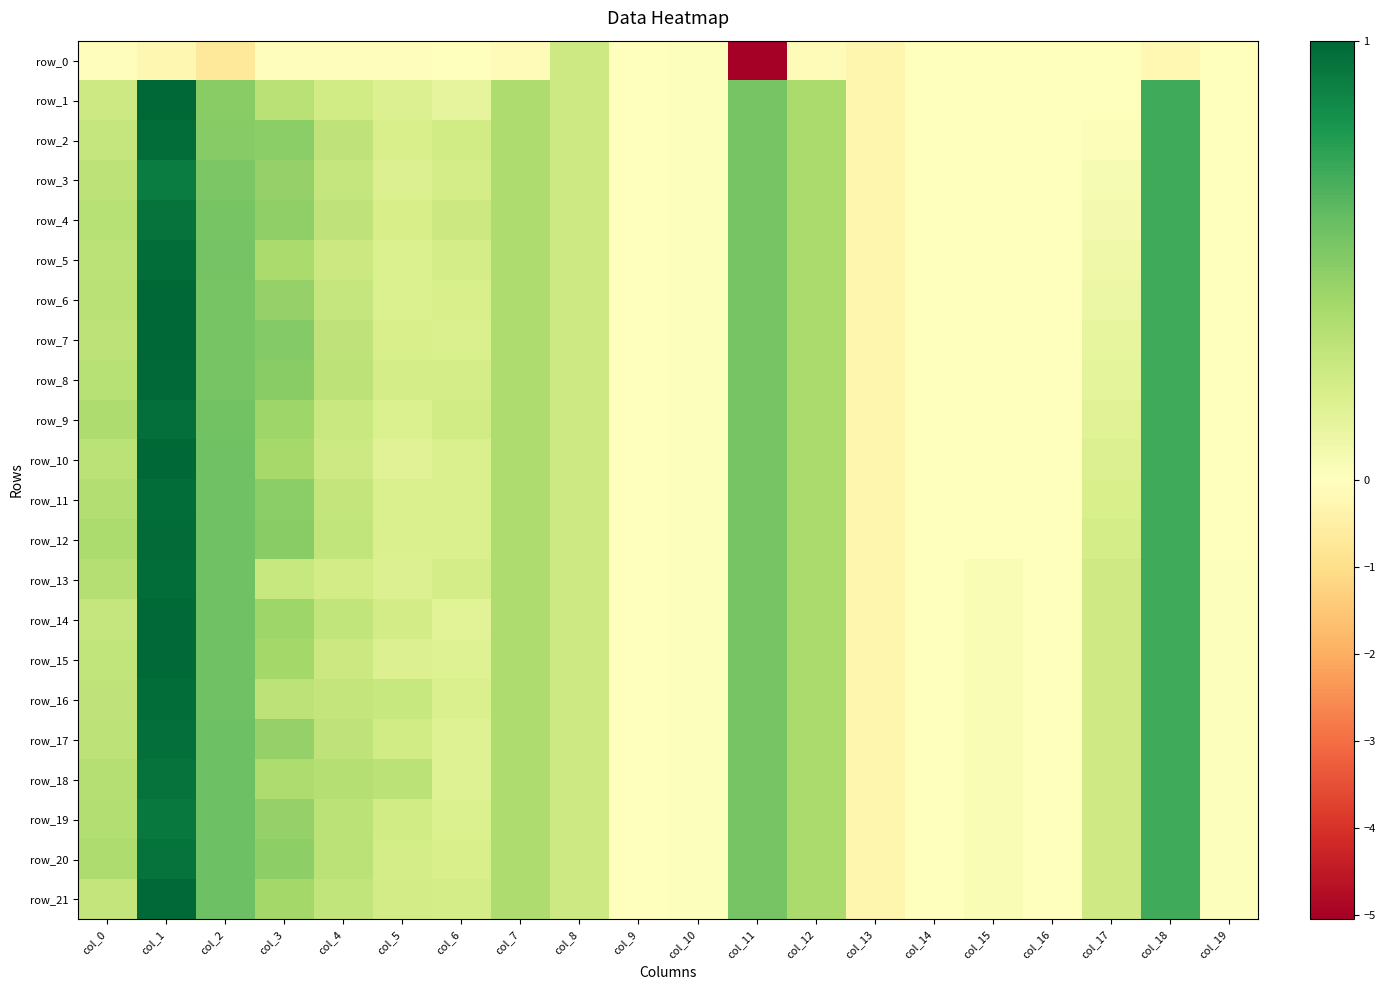

Reading left to right, transcribe all the data shown in this chart.

row_0: col_0=-0.1	col_1=-0.2	col_2=-0.7	col_3=-0.1	col_4=-0.1	col_5=-0.1	col_6=-0.0	col_7=-0.1	col_8=0.2	col_9=0.0	col_10=0.0	col_11=-5.1	col_12=-0.1	col_13=-0.3	col_14=-0.0	col_15=-0.0	col_16=-0.0	col_17=-0.0	col_18=-0.2	col_19=-0.0
row_1: col_0=0.2	col_1=1.0	col_2=0.5	col_3=0.3	col_4=0.2	col_5=0.2	col_6=0.1	col_7=0.4	col_8=0.2	col_9=0.0	col_10=0.0	col_11=0.5	col_12=0.4	col_13=-0.3	col_14=-0.0	col_15=-0.0	col_16=-0.0	col_17=0.0	col_18=0.7	col_19=-0.0
row_2: col_0=0.3	col_1=1.0	col_2=0.5	col_3=0.5	col_4=0.3	col_5=0.2	col_6=0.2	col_7=0.4	col_8=0.2	col_9=0.0	col_10=0.0	col_11=0.5	col_12=0.4	col_13=-0.3	col_14=-0.0	col_15=-0.0	col_16=-0.0	col_17=0.0	col_18=0.7	col_19=-0.0
row_3: col_0=0.3	col_1=0.9	col_2=0.5	col_3=0.5	col_4=0.3	col_5=0.2	col_6=0.2	col_7=0.4	col_8=0.2	col_9=0.0	col_10=0.0	col_11=0.5	col_12=0.4	col_13=-0.3	col_14=-0.0	col_15=-0.0	col_16=-0.0	col_17=0.0	col_18=0.7	col_19=-0.0
row_4: col_0=0.3	col_1=1.0	col_2=0.5	col_3=0.5	col_4=0.3	col_5=0.2	col_6=0.3	col_7=0.4	col_8=0.2	col_9=0.0	col_10=0.0	col_11=0.5	col_12=0.4	col_13=-0.3	col_14=-0.0	col_15=-0.0	col_16=-0.0	col_17=0.1	col_18=0.7	col_19=-0.0
row_5: col_0=0.3	col_1=1.0	col_2=0.6	col_3=0.4	col_4=0.3	col_5=0.2	col_6=0.2	col_7=0.4	col_8=0.2	col_9=0.0	col_10=0.0	col_11=0.5	col_12=0.4	col_13=-0.3	col_14=-0.0	col_15=-0.0	col_16=-0.0	col_17=0.1	col_18=0.7	col_19=-0.0
row_6: col_0=0.3	col_1=1.0	col_2=0.5	col_3=0.5	col_4=0.3	col_5=0.2	col_6=0.2	col_7=0.4	col_8=0.2	col_9=0.0	col_10=0.0	col_11=0.5	col_12=0.4	col_13=-0.3	col_14=-0.0	col_15=-0.0	col_16=-0.0	col_17=0.1	col_18=0.7	col_19=-0.0
row_7: col_0=0.3	col_1=1.0	col_2=0.5	col_3=0.5	col_4=0.3	col_5=0.2	col_6=0.2	col_7=0.4	col_8=0.2	col_9=0.0	col_10=0.0	col_11=0.5	col_12=0.4	col_13=-0.3	col_14=-0.0	col_15=-0.0	col_16=-0.0	col_17=0.1	col_18=0.7	col_19=-0.0
row_8: col_0=0.3	col_1=1.0	col_2=0.5	col_3=0.5	col_4=0.3	col_5=0.2	col_6=0.2	col_7=0.4	col_8=0.2	col_9=0.0	col_10=0.0	col_11=0.5	col_12=0.4	col_13=-0.3	col_14=-0.0	col_15=-0.0	col_16=-0.0	col_17=0.1	col_18=0.7	col_19=-0.0
row_9: col_0=0.4	col_1=1.0	col_2=0.6	col_3=0.4	col_4=0.3	col_5=0.2	col_6=0.2	col_7=0.4	col_8=0.2	col_9=0.0	col_10=0.0	col_11=0.5	col_12=0.4	col_13=-0.3	col_14=-0.0	col_15=-0.0	col_16=-0.0	col_17=0.2	col_18=0.7	col_19=-0.0
row_10: col_0=0.3	col_1=1.0	col_2=0.6	col_3=0.4	col_4=0.2	col_5=0.2	col_6=0.2	col_7=0.4	col_8=0.2	col_9=0.0	col_10=0.0	col_11=0.5	col_12=0.4	col_13=-0.3	col_14=-0.0	col_15=-0.0	col_16=-0.0	col_17=0.2	col_18=0.7	col_19=-0.0
row_11: col_0=0.4	col_1=1.0	col_2=0.6	col_3=0.5	col_4=0.3	col_5=0.2	col_6=0.2	col_7=0.4	col_8=0.2	col_9=0.0	col_10=0.0	col_11=0.5	col_12=0.4	col_13=-0.3	col_14=-0.0	col_15=-0.0	col_16=-0.0	col_17=0.2	col_18=0.7	col_19=-0.0
row_12: col_0=0.4	col_1=1.0	col_2=0.6	col_3=0.5	col_4=0.3	col_5=0.2	col_6=0.2	col_7=0.4	col_8=0.2	col_9=0.0	col_10=0.0	col_11=0.5	col_12=0.4	col_13=-0.3	col_14=-0.0	col_15=-0.0	col_16=-0.0	col_17=0.2	col_18=0.7	col_19=-0.0
row_13: col_0=0.3	col_1=1.0	col_2=0.6	col_3=0.3	col_4=0.2	col_5=0.2	col_6=0.2	col_7=0.4	col_8=0.2	col_9=0.0	col_10=0.0	col_11=0.5	col_12=0.4	col_13=-0.3	col_14=-0.0	col_15=0.0	col_16=-0.0	col_17=0.2	col_18=0.7	col_19=0.0
row_14: col_0=0.3	col_1=1.0	col_2=0.6	col_3=0.4	col_4=0.3	col_5=0.2	col_6=0.2	col_7=0.4	col_8=0.2	col_9=0.0	col_10=0.0	col_11=0.5	col_12=0.4	col_13=-0.3	col_14=-0.0	col_15=0.0	col_16=-0.0	col_17=0.2	col_18=0.7	col_19=0.0
row_15: col_0=0.3	col_1=1.0	col_2=0.6	col_3=0.4	col_4=0.2	col_5=0.2	col_6=0.2	col_7=0.4	col_8=0.2	col_9=0.0	col_10=0.0	col_11=0.5	col_12=0.4	col_13=-0.3	col_14=-0.0	col_15=0.0	col_16=-0.0	col_17=0.2	col_18=0.7	col_19=0.0
row_16: col_0=0.3	col_1=1.0	col_2=0.6	col_3=0.3	col_4=0.3	col_5=0.3	col_6=0.2	col_7=0.4	col_8=0.2	col_9=0.0	col_10=0.0	col_11=0.5	col_12=0.4	col_13=-0.3	col_14=-0.0	col_15=0.0	col_16=-0.0	col_17=0.2	col_18=0.7	col_19=0.0
row_17: col_0=0.3	col_1=1.0	col_2=0.6	col_3=0.4	col_4=0.3	col_5=0.2	col_6=0.2	col_7=0.4	col_8=0.2	col_9=0.0	col_10=0.0	col_11=0.5	col_12=0.4	col_13=-0.3	col_14=-0.0	col_15=0.0	col_16=-0.0	col_17=0.2	col_18=0.7	col_19=0.0
row_18: col_0=0.3	col_1=1.0	col_2=0.6	col_3=0.4	col_4=0.3	col_5=0.3	col_6=0.2	col_7=0.4	col_8=0.2	col_9=0.0	col_10=0.0	col_11=0.5	col_12=0.4	col_13=-0.3	col_14=-0.0	col_15=0.0	col_16=-0.0	col_17=0.2	col_18=0.7	col_19=0.0
row_19: col_0=0.3	col_1=0.9	col_2=0.6	col_3=0.5	col_4=0.3	col_5=0.2	col_6=0.2	col_7=0.4	col_8=0.2	col_9=0.0	col_10=0.0	col_11=0.5	col_12=0.4	col_13=-0.3	col_14=-0.0	col_15=0.0	col_16=-0.0	col_17=0.2	col_18=0.7	col_19=0.0
row_20: col_0=0.4	col_1=1.0	col_2=0.6	col_3=0.5	col_4=0.3	col_5=0.2	col_6=0.2	col_7=0.4	col_8=0.2	col_9=0.0	col_10=0.0	col_11=0.5	col_12=0.4	col_13=-0.3	col_14=-0.0	col_15=0.0	col_16=-0.0	col_17=0.2	col_18=0.7	col_19=0.0
row_21: col_0=0.3	col_1=1.0	col_2=0.6	col_3=0.4	col_4=0.3	col_5=0.2	col_6=0.2	col_7=0.4	col_8=0.2	col_9=0.0	col_10=0.0	col_11=0.5	col_12=0.4	col_13=-0.3	col_14=-0.0	col_15=0.0	col_16=-0.0	col_17=0.2	col_18=0.7	col_19=0.0